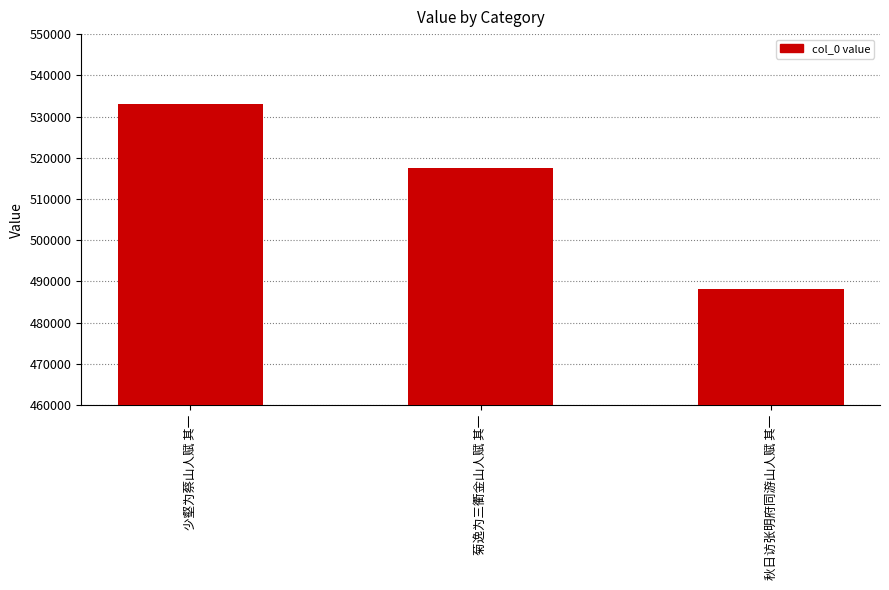

Does the chart contain stacked bars?

No